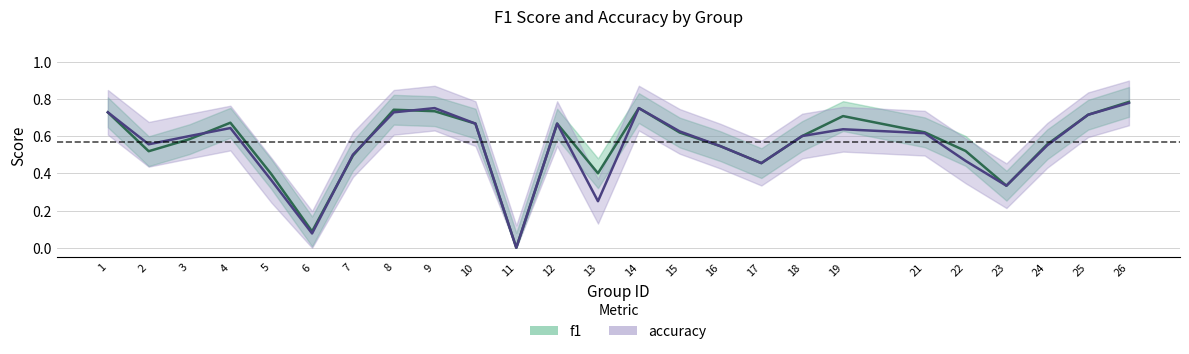

What is the value of the accuracy point at the 9th from the left?

0.8